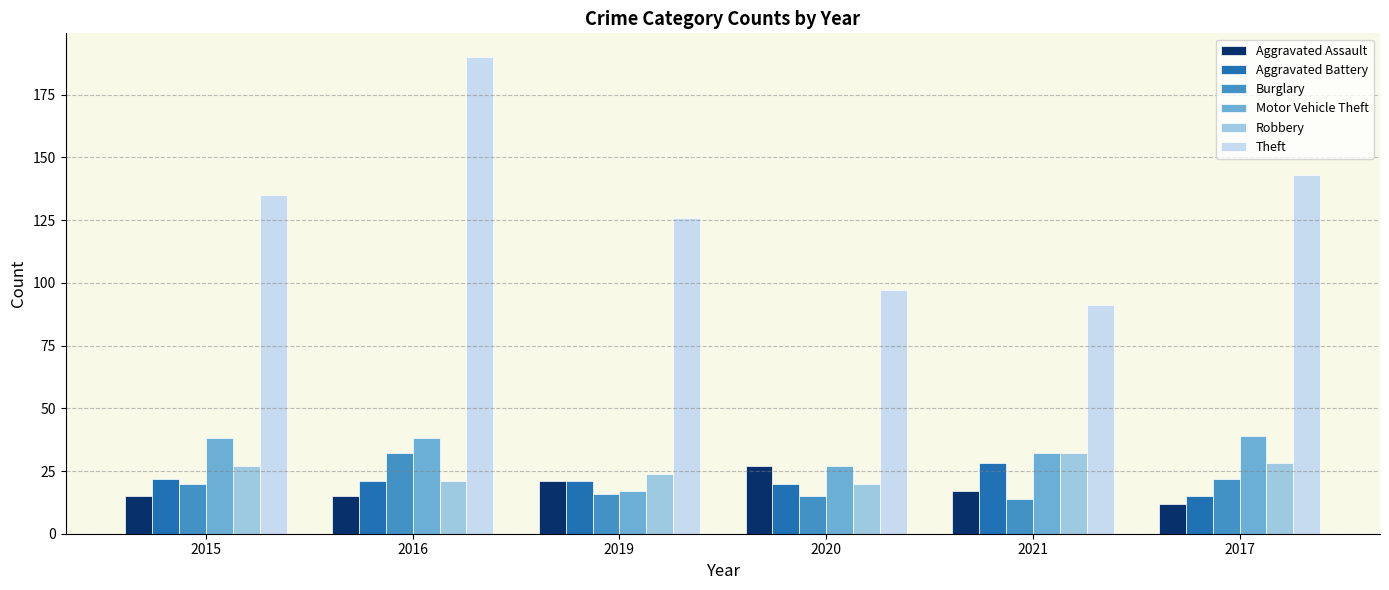

Reading left to right, what are all the values shown in this chart?

Aggravated Assault: 15	15	21	27	17	12
Aggravated Battery: 22	21	21	20	28	15
Burglary: 20	32	16	15	14	22
Motor Vehicle Theft: 38	38	17	27	32	39
Robbery: 27	21	24	20	32	28
Theft: 135	190	126	97	91	143